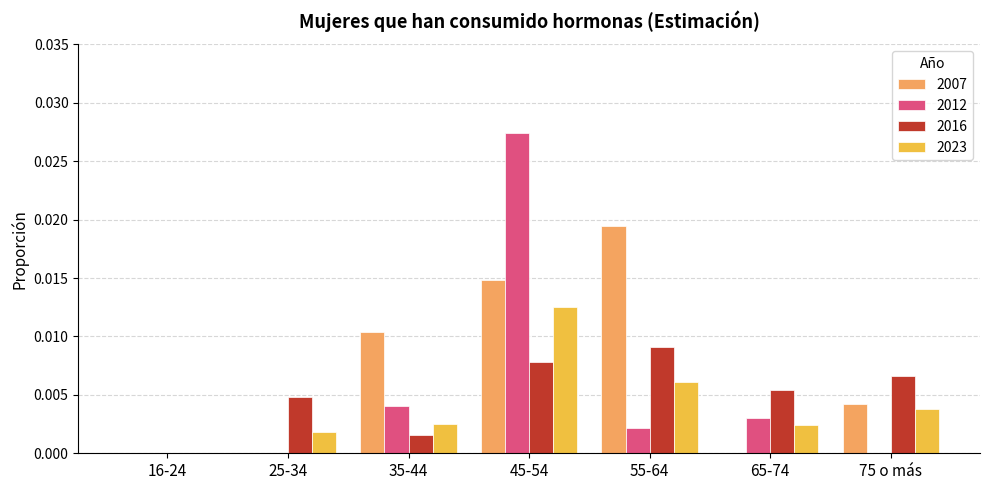

At which category does the chart reach its peak across all series?

45-54